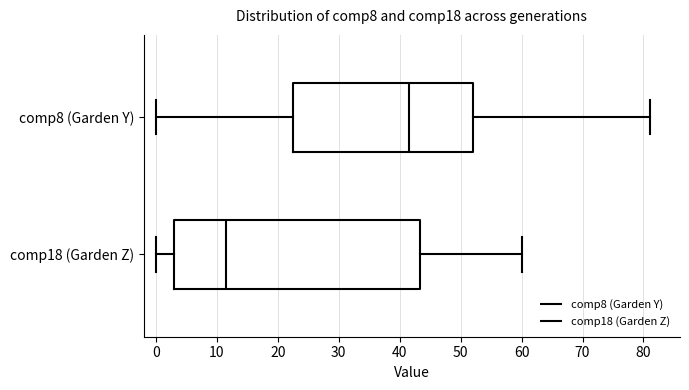

Reading bottom to top, read every box against the x-axis: the position of its median line, the range the box covers, and the ends of its whiskers. The values are not printed on the chart, so give them approximately, as read against the axis.

comp18 (Garden Z): median 12, box 3 to 43, whiskers 0 to 60
comp8 (Garden Y): median 42, box 23 to 52, whiskers 0 to 81